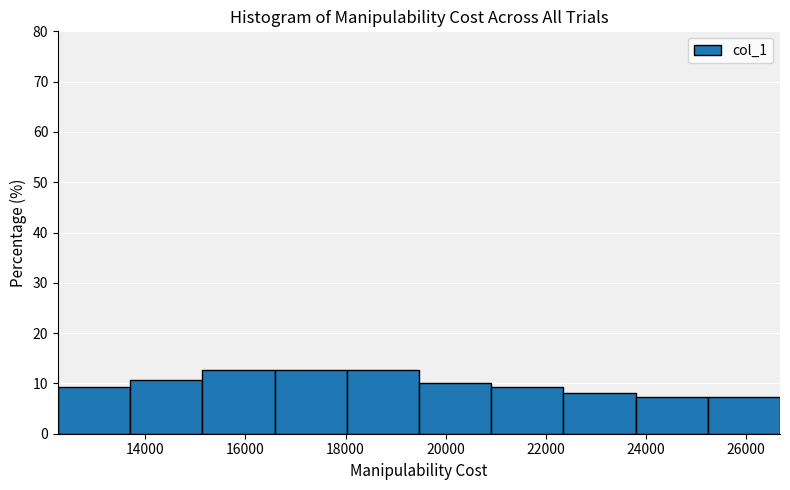

How tall is the bar that spans 18000 to 19400 on the x-axis? Neither the bar edges nor the heights are printed on the chart, so give them approximately, as read against the axes.

13